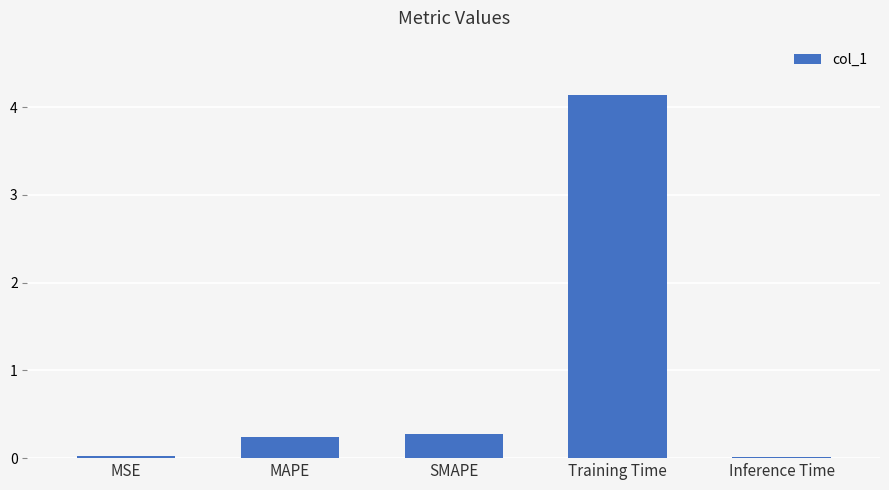

Which label corresponds to the largest value in the chart?

Training Time